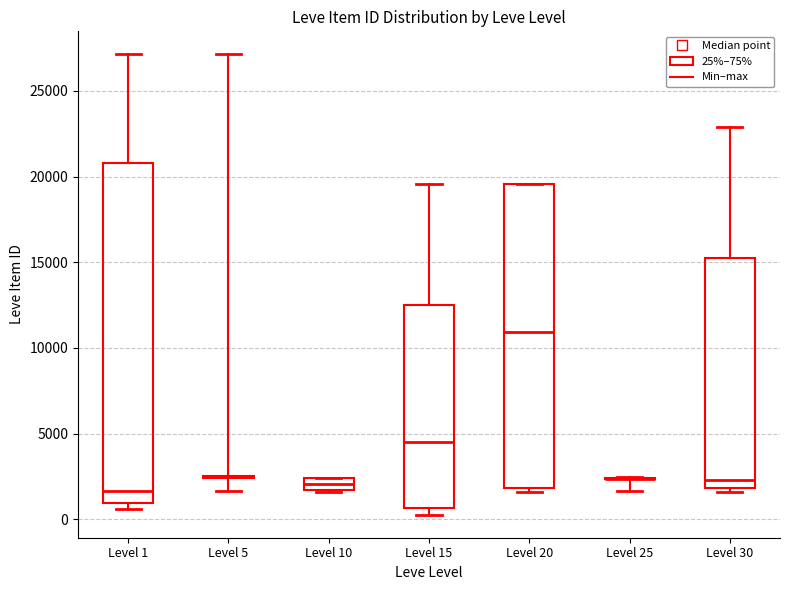

Comparing the boxes themselves (not the whiskers), which one is the tallest?

Level 1